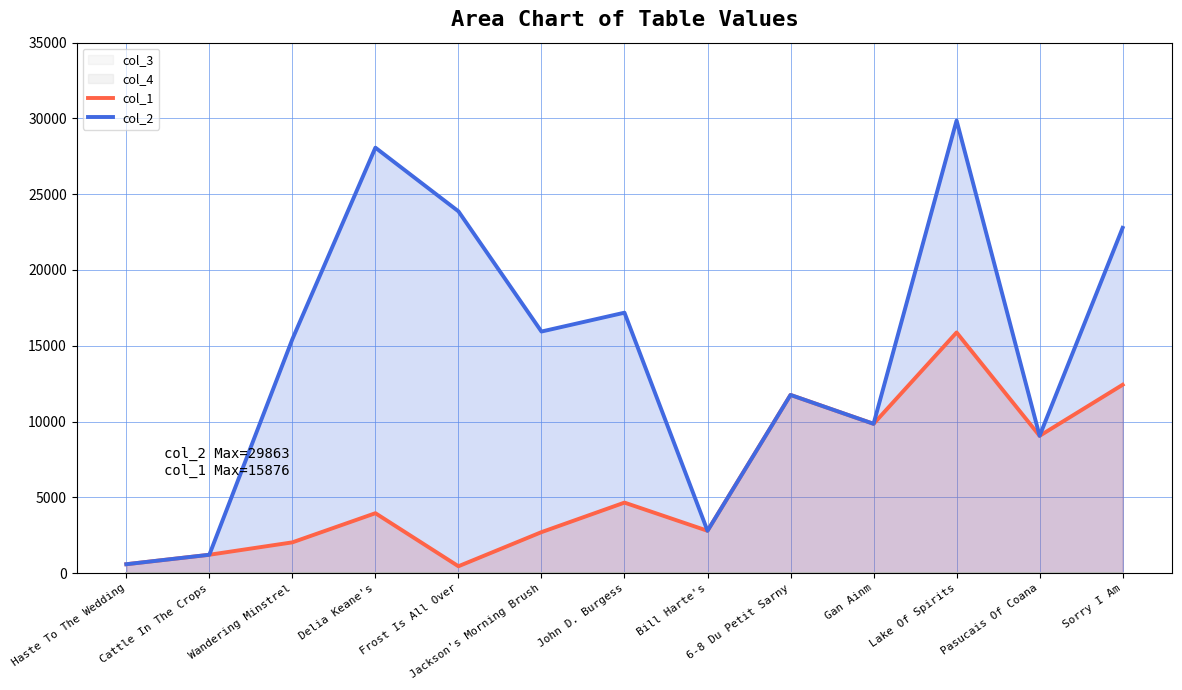

What is the value of the col_2 point at the 9th from the left?

11754